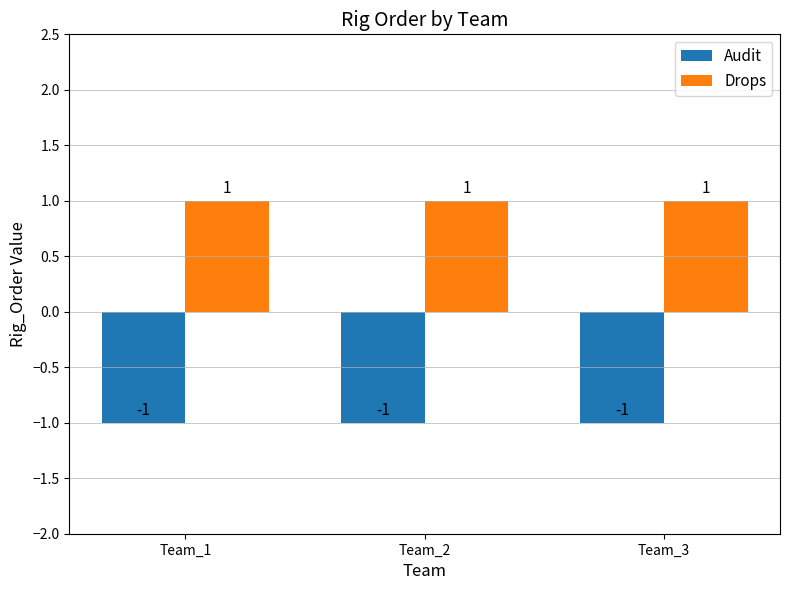

What are all the series names shown in the legend?

Audit, Drops